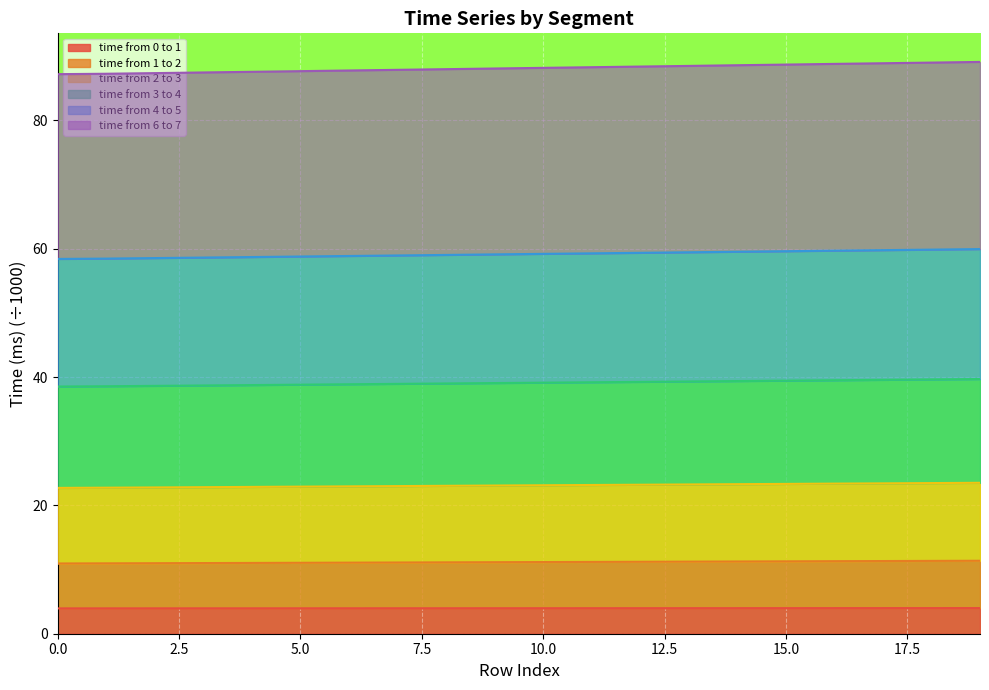

Count the time from 0 to 1 values in the range 3 to 4.

20